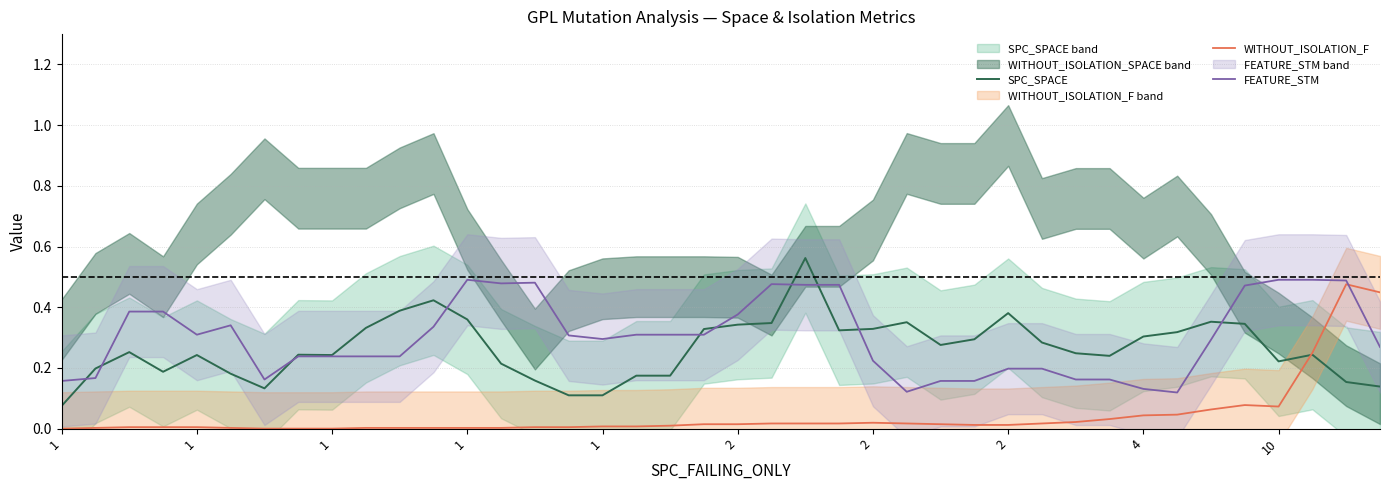

What is the value of the SPC_SPACE point at the 29th from the left?

0.4